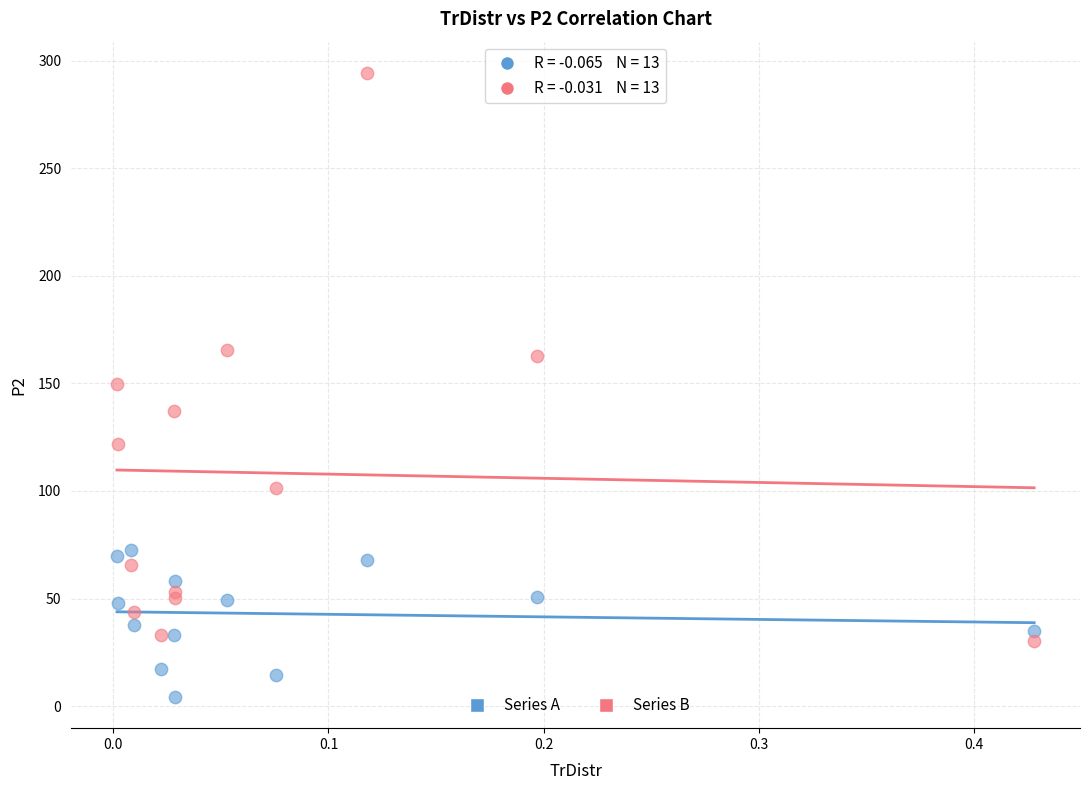

Which series has the widest spread of Y values?

Series B